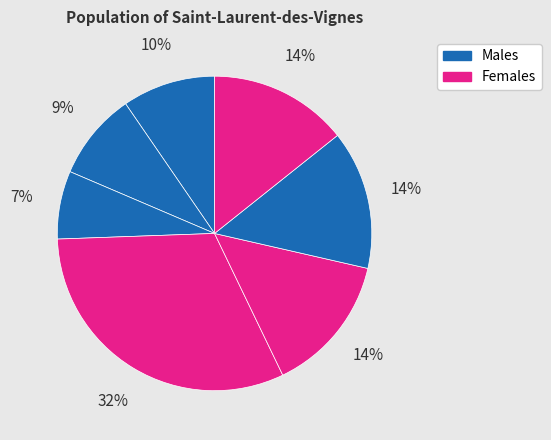

How many slices are in this pie chart?

7